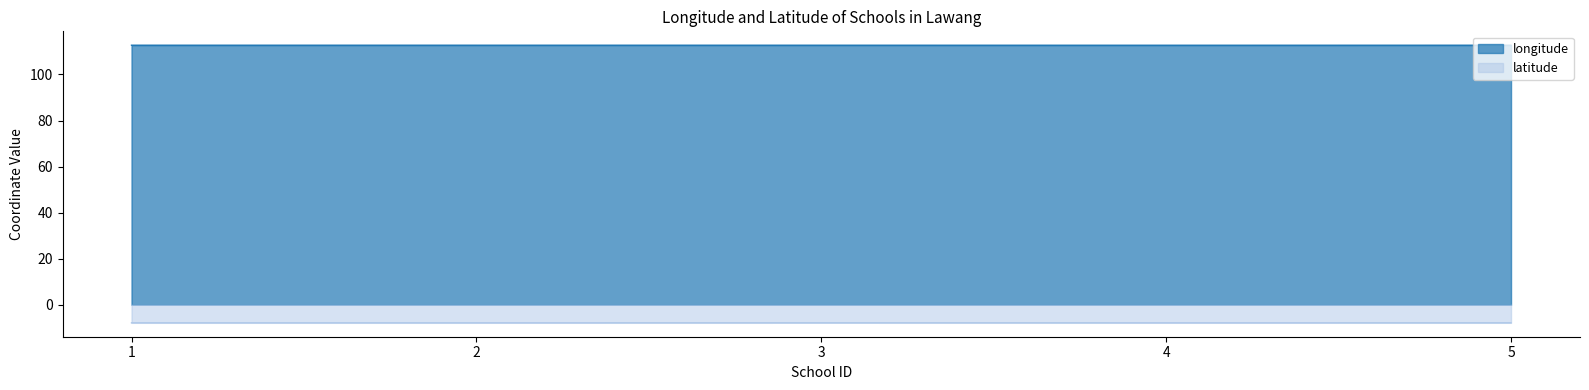

Which has a higher value, 2 or 5?

5